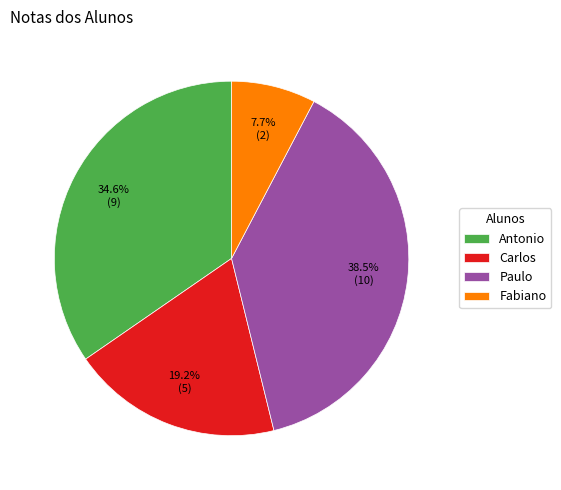

To the nearest percent, what is the difference between the largest and smallest slice percentages?

31%